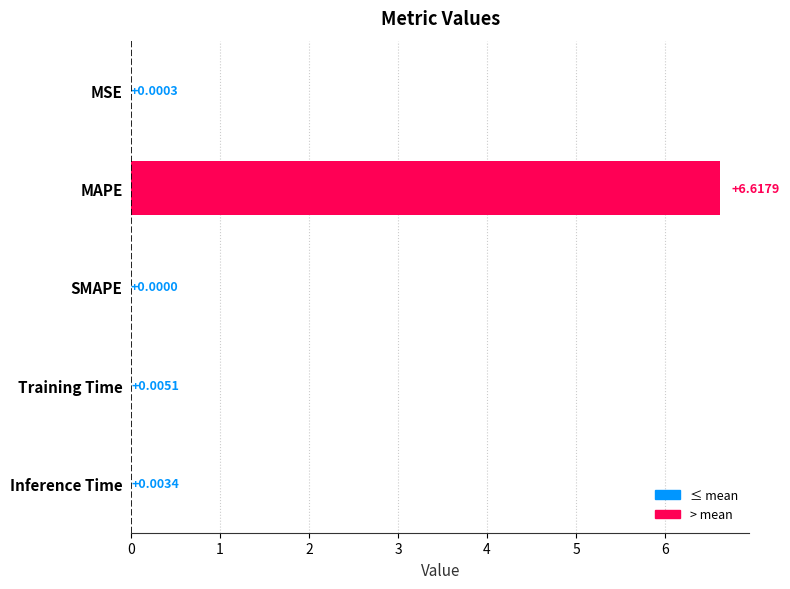

Between Training Time and Inference Time, which is larger?

Training Time